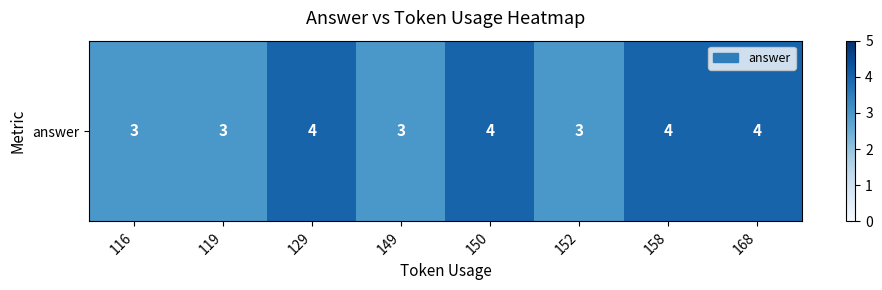

What is the difference between the maximum and minimum values?

1